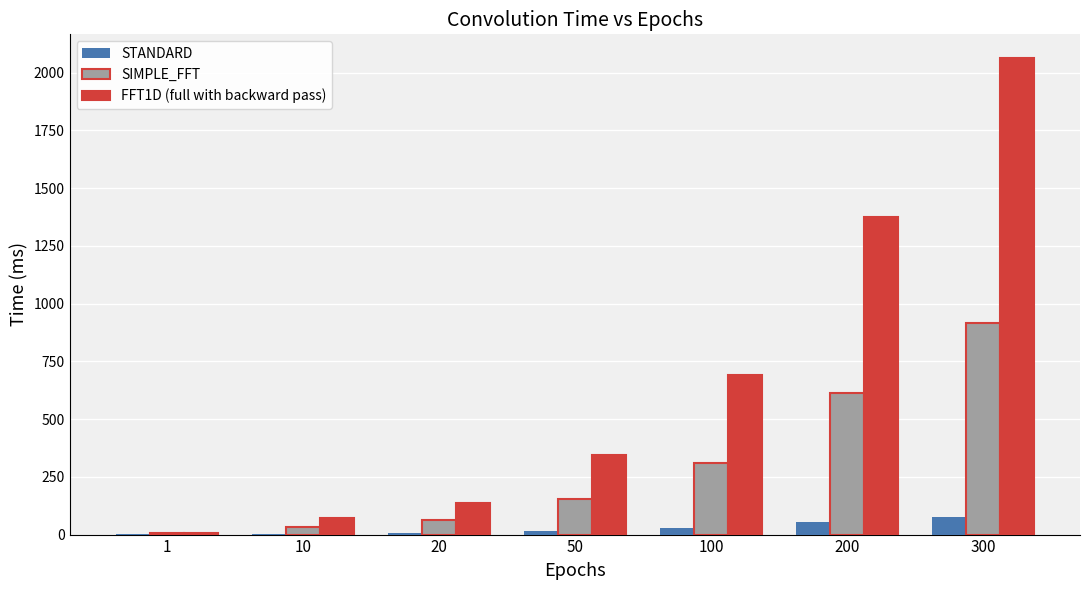

Where does the SIMPLE_FFT series first go above 154?

50